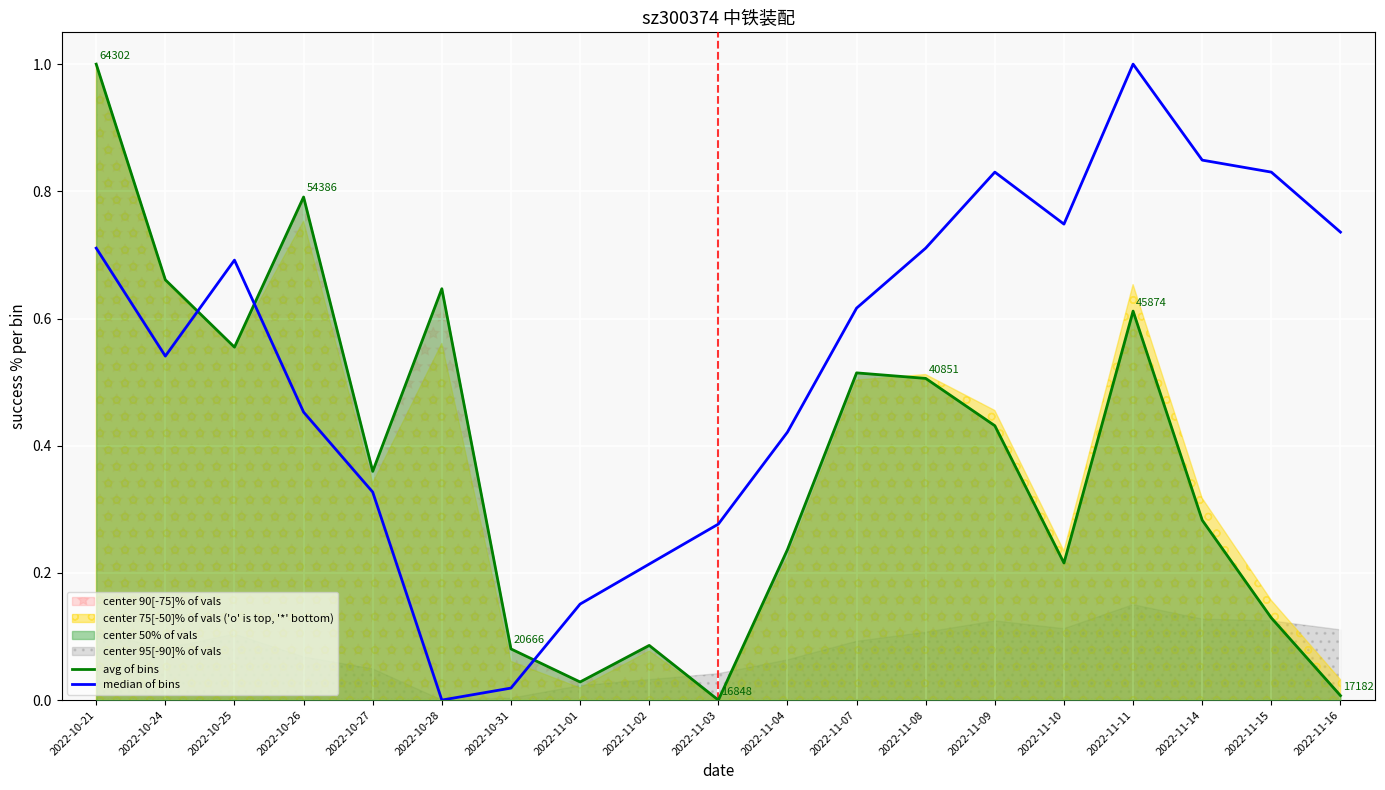

What is the average value of the avg of bins series?

0.4